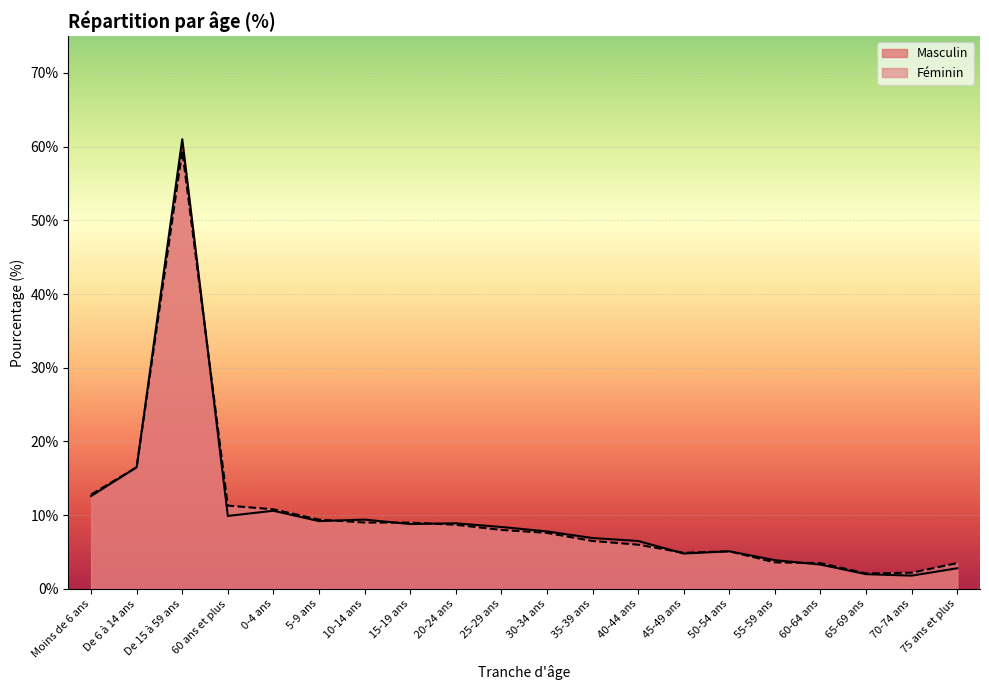

What position from the left is 35-39 ans?

12